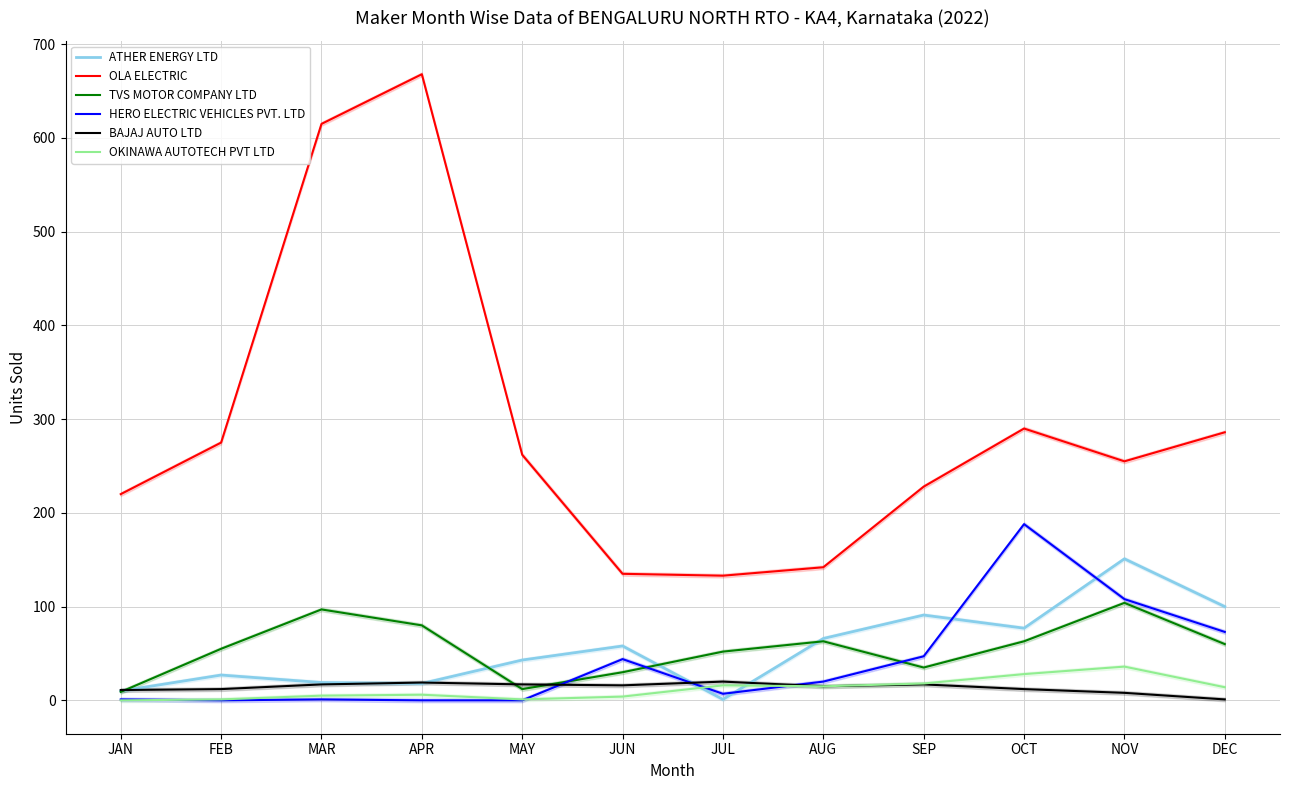

Which series has the widest spread of values?

OLA ELECTRIC